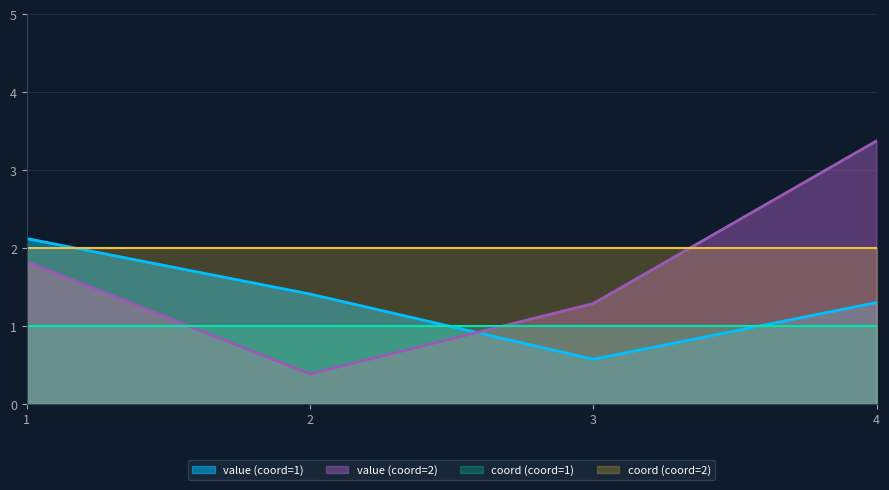

Rank the series by their maximum value, from lowest to highest.

coord (coord=1), coord (coord=2), value (coord=1), value (coord=2)